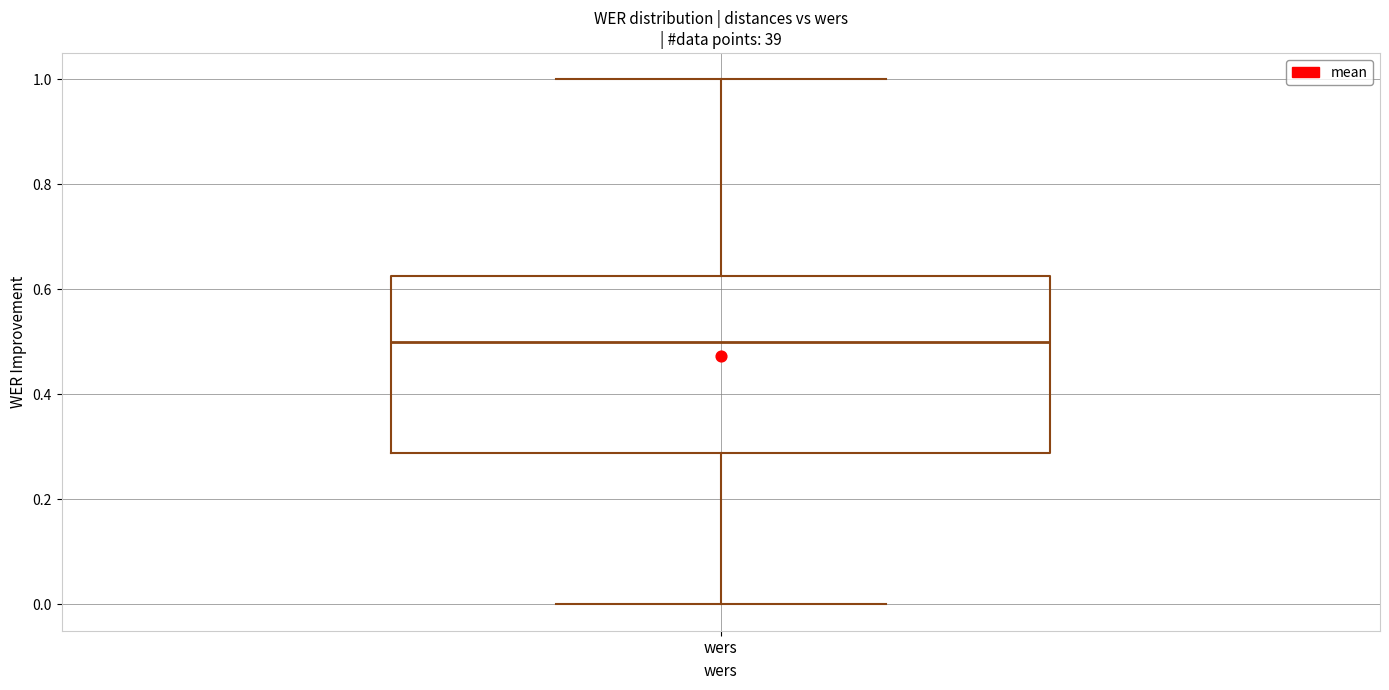

Read this box plot against the y-axis: the position of the median line, the range covered by the box, and the ends of both whiskers. The values are not printed on the chart, so give them approximately, as read against the axis.

median 0.50, box 0.28 to 0.62, whiskers 0.00 to 1.00